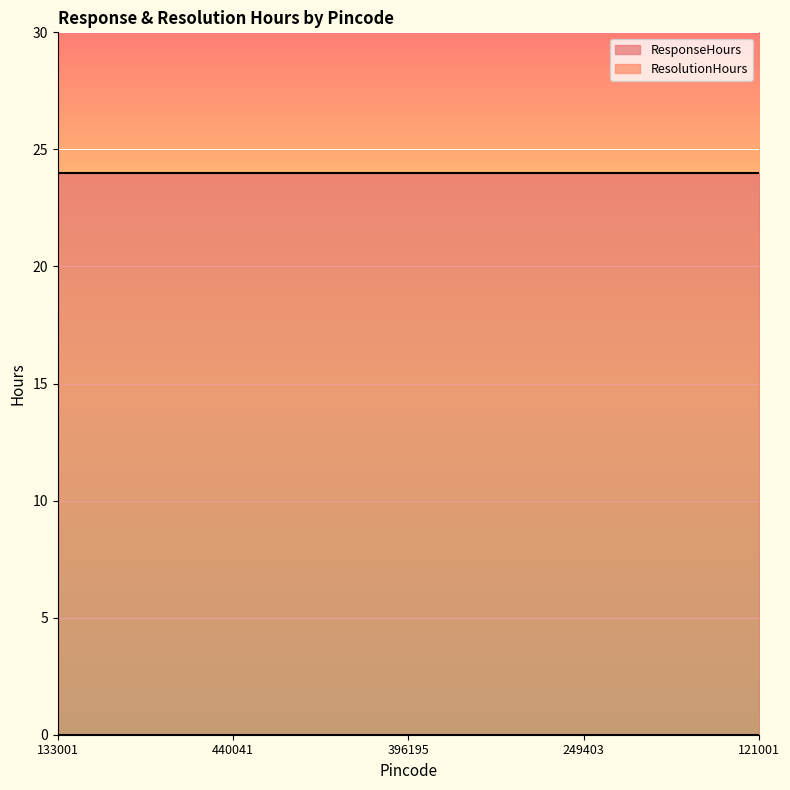

True or false: ResponseHours and ResolutionHours intersect in this chart.

False